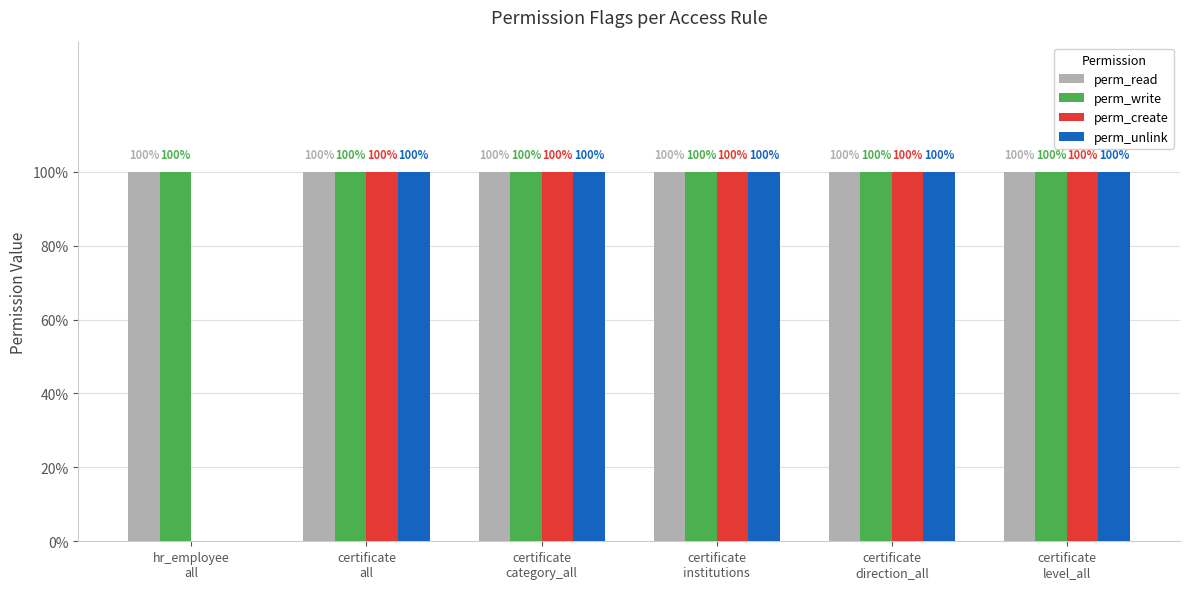

What are all the series names shown in the legend?

perm_read, perm_write, perm_create, perm_unlink